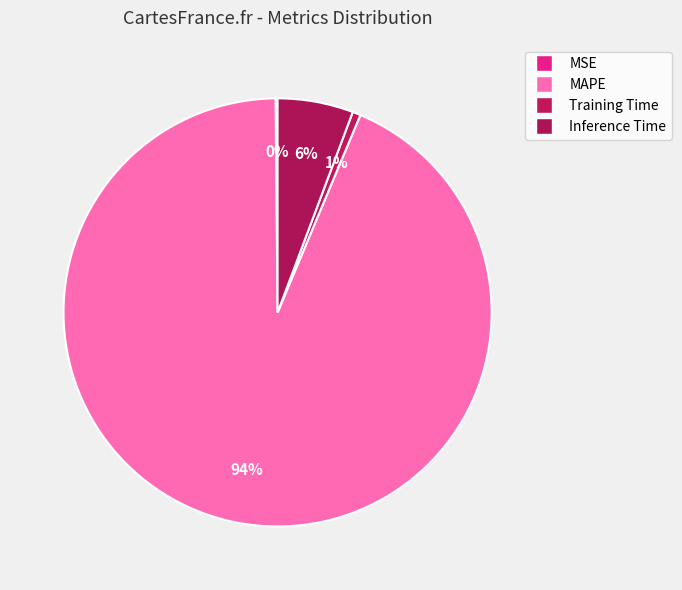

Which slice is the smallest?

MSE